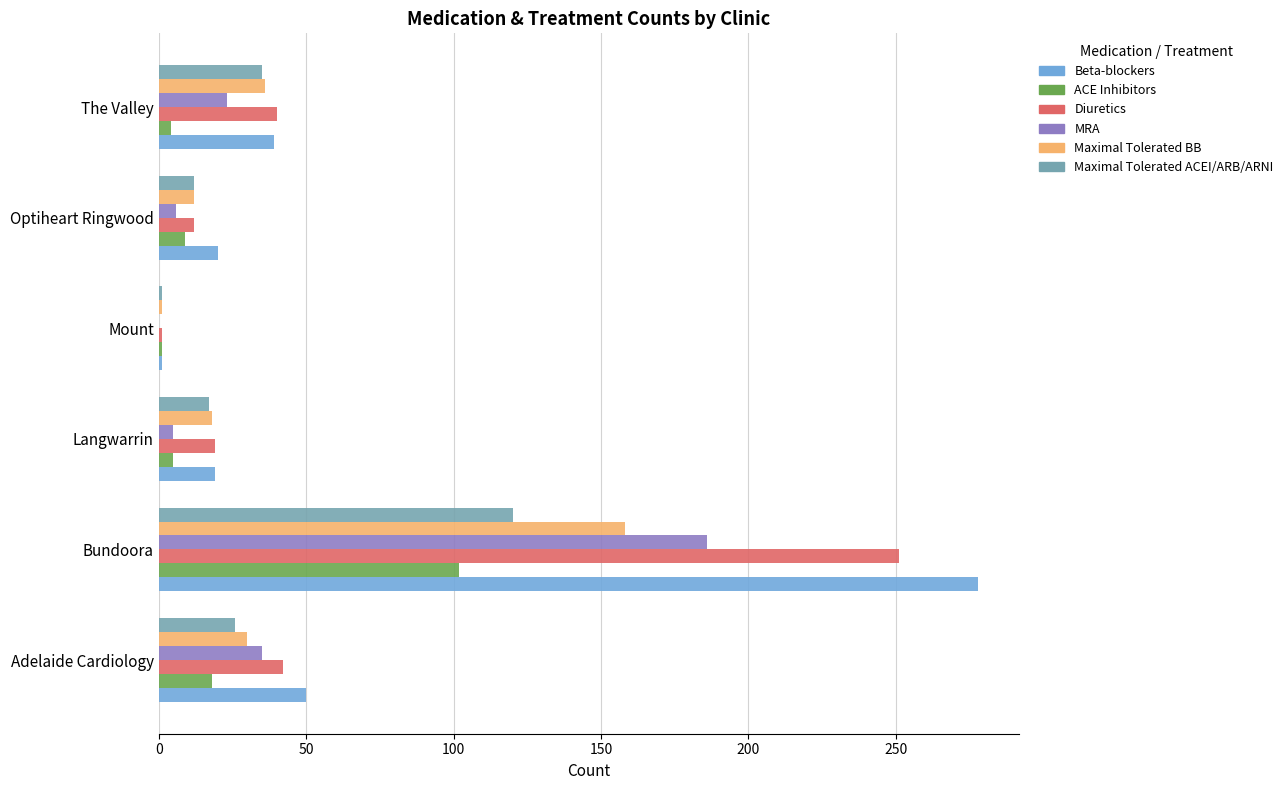

The Diuretics series shows 12 at Optiheart Ringwood. True or false?

True